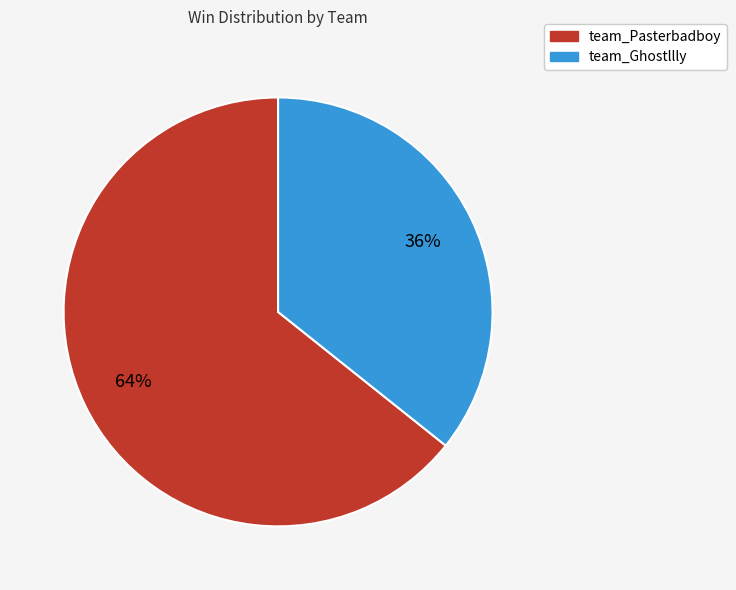

Does team_Pasterbadboy account for over 50% of the chart?

Yes